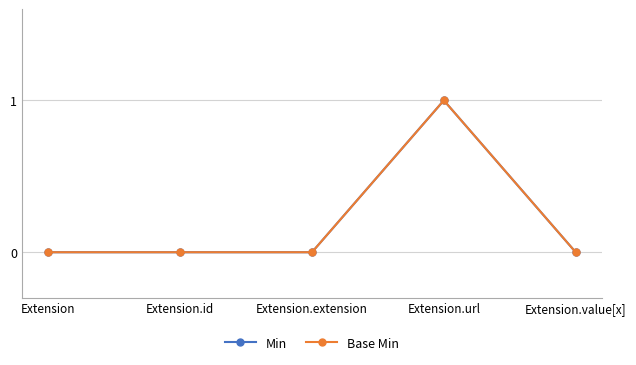

Does the chart have visible grid lines?

Yes